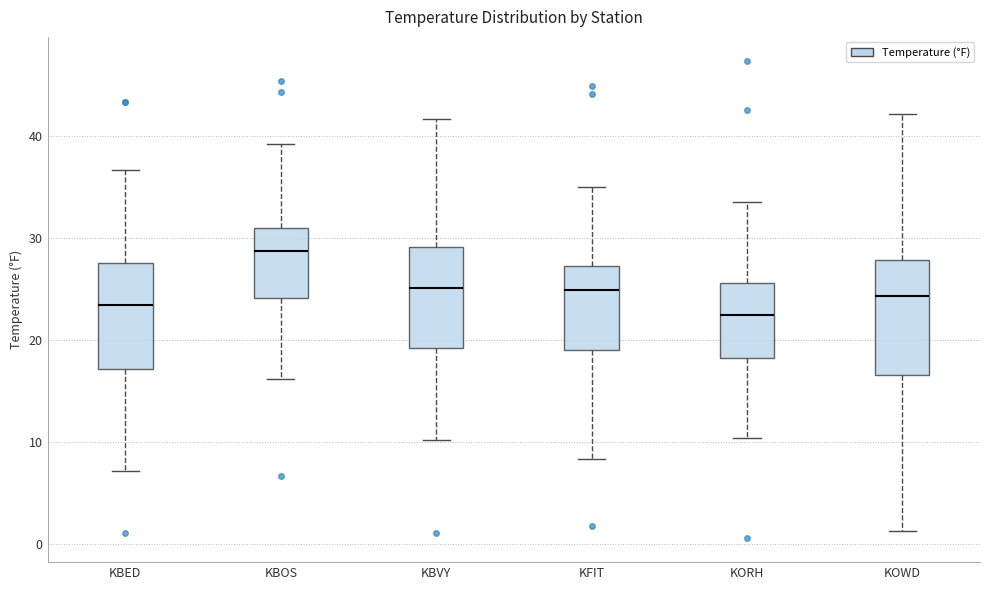

Reading left to right, transcribe this box plot: for each box, give where its median line is, the range the box spans, and where its two whiskers end, as read against the y-axis. The values are not printed on the chart, so give them approximately, as read against the axis.

KBED: median 24, box 17 to 28, whiskers 7 to 37
KBOS: median 29, box 24 to 31, whiskers 16 to 39
KBVY: median 25, box 19 to 29, whiskers 10 to 42
KFIT: median 25, box 19 to 27, whiskers 8 to 35
KORH: median 23, box 18 to 26, whiskers 10 to 34
KOWD: median 24, box 17 to 28, whiskers 1 to 42